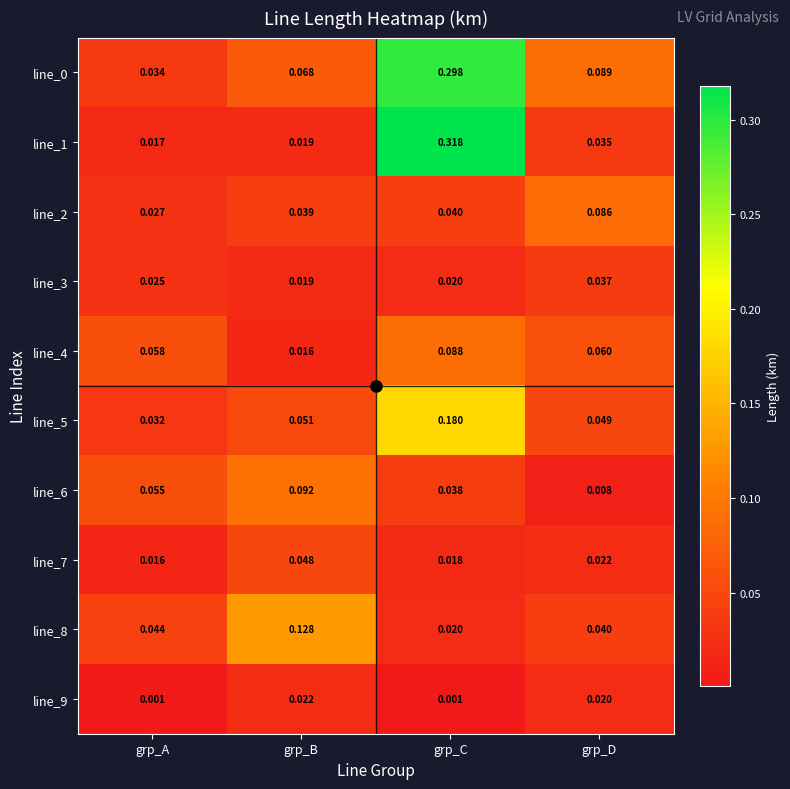

Where is line_6 nearest to the value 0?

grp_D